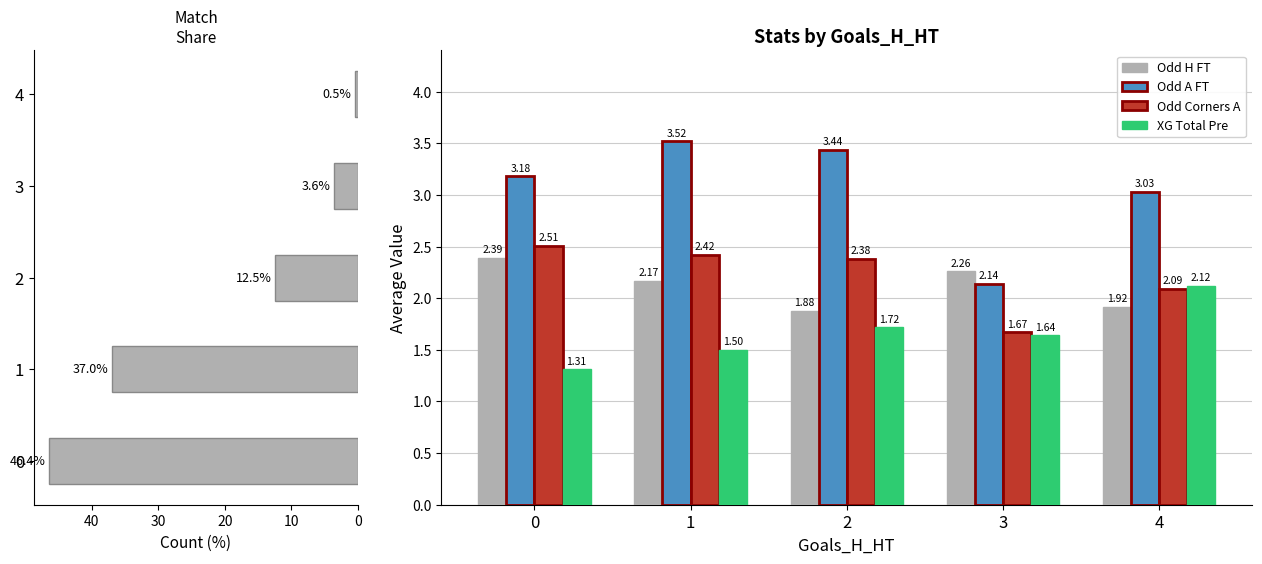

Reading left to right, extract all data points from this chart.

Count %: 46.4	37.0	12.5	3.6	0.5
Odd H FT: 2.4	2.2	1.9	2.3	1.9
Odd A FT: 3.2	3.5	3.4	2.1	3.0
Odd Corners A: 2.5	2.4	2.4	1.7	2.1
XG Total Pre: 1.3	1.5	1.7	1.6	2.1